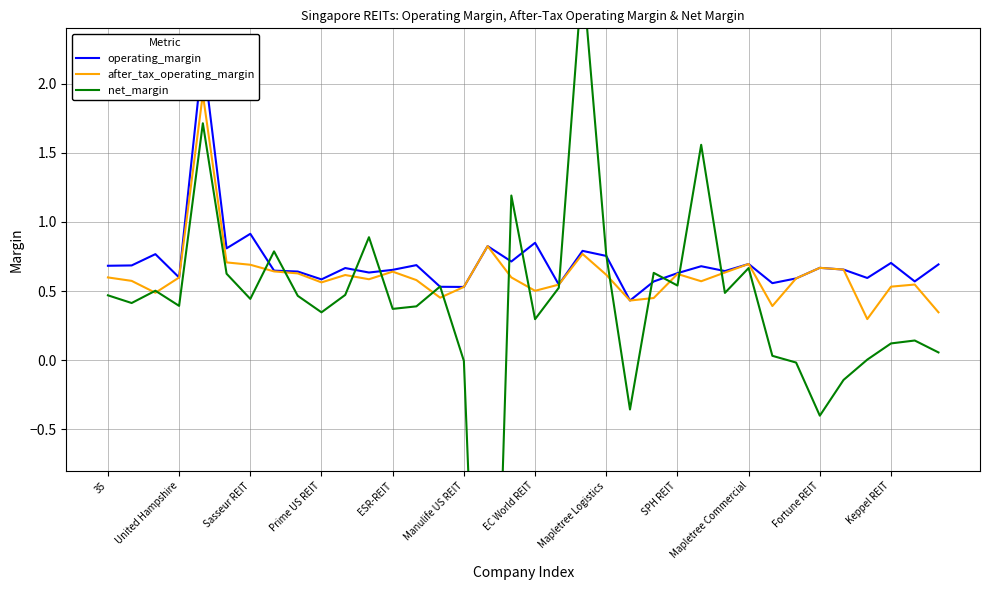

What is the greatest value displayed?

2.8